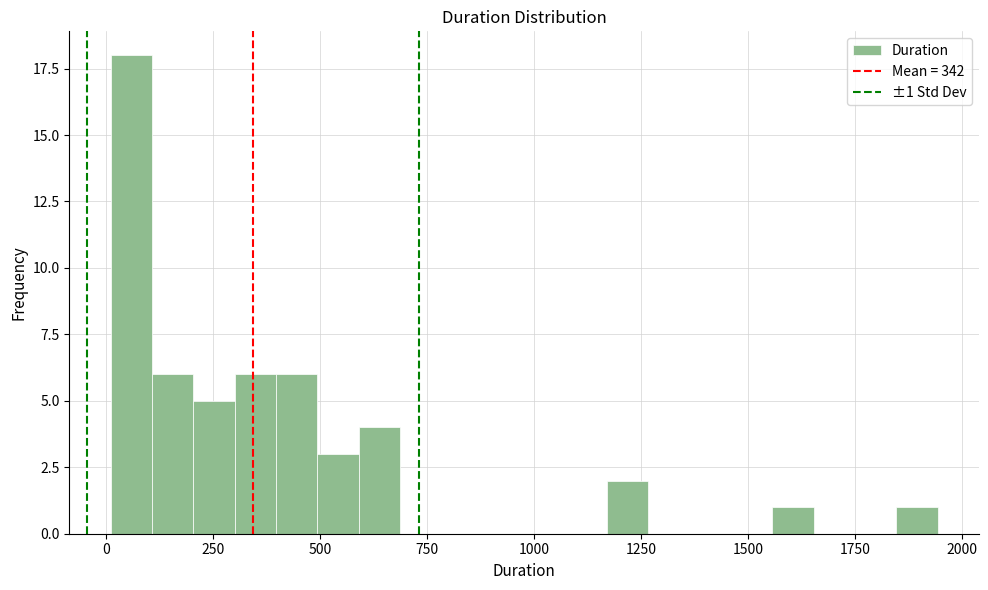

Around what value on the x-axis is the tallest bar? Give the approximate position of its centre, as read against the axis.

50